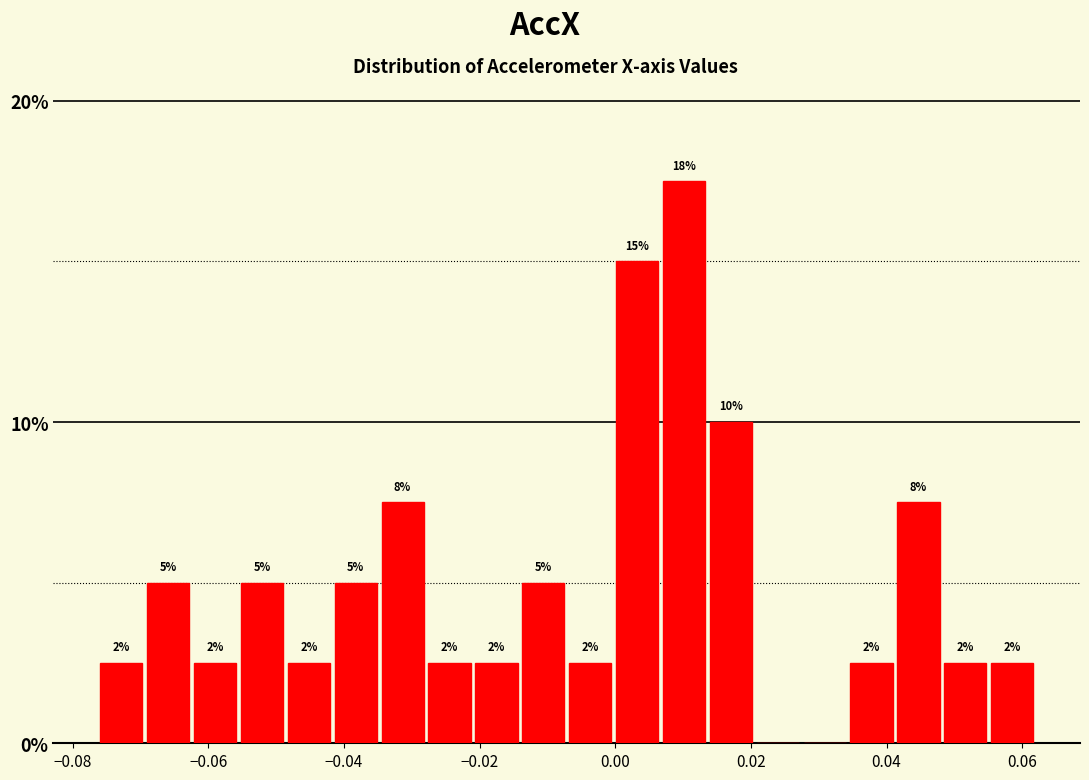

Read against the x-axis, roughly where is the centre of the tallest bar?

0.010